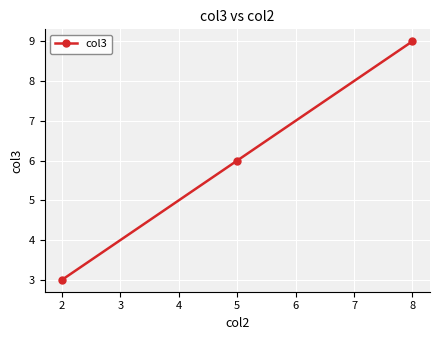

What is the average value?

6